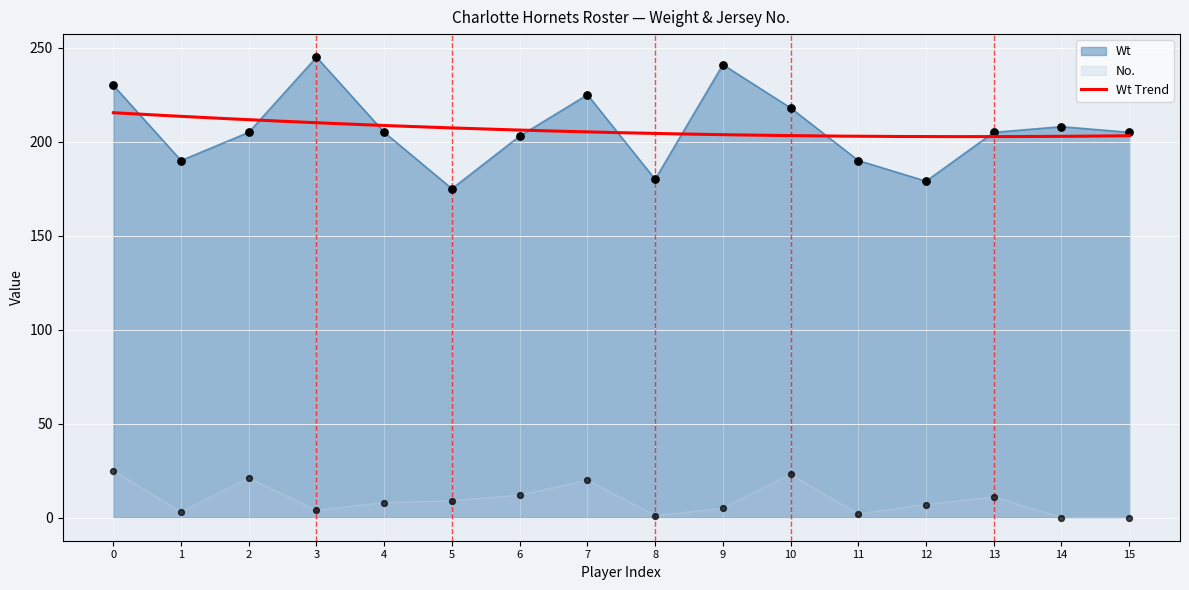

What is the total value across all series at 8?

181